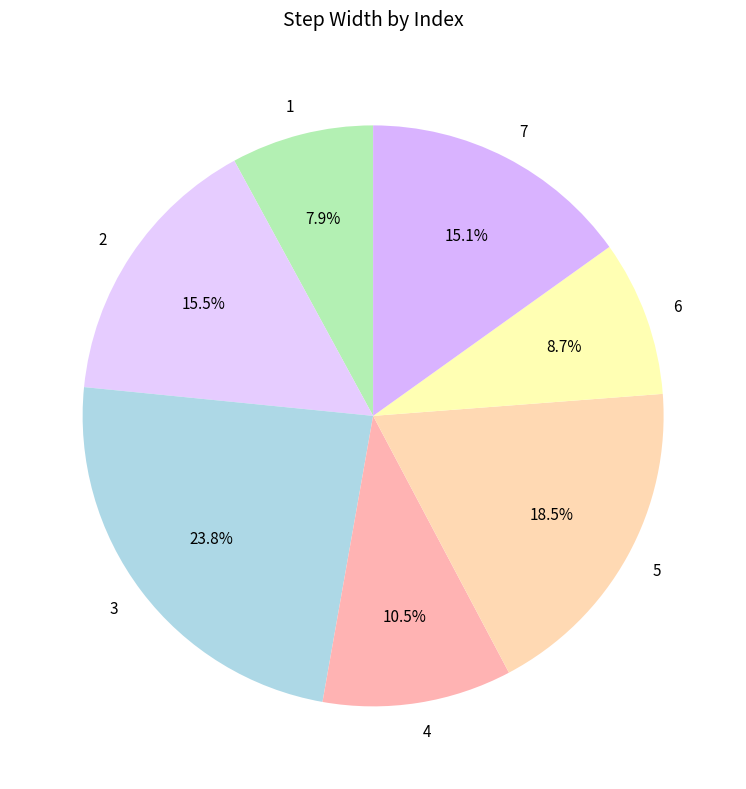

Does any single category account for the majority?

No